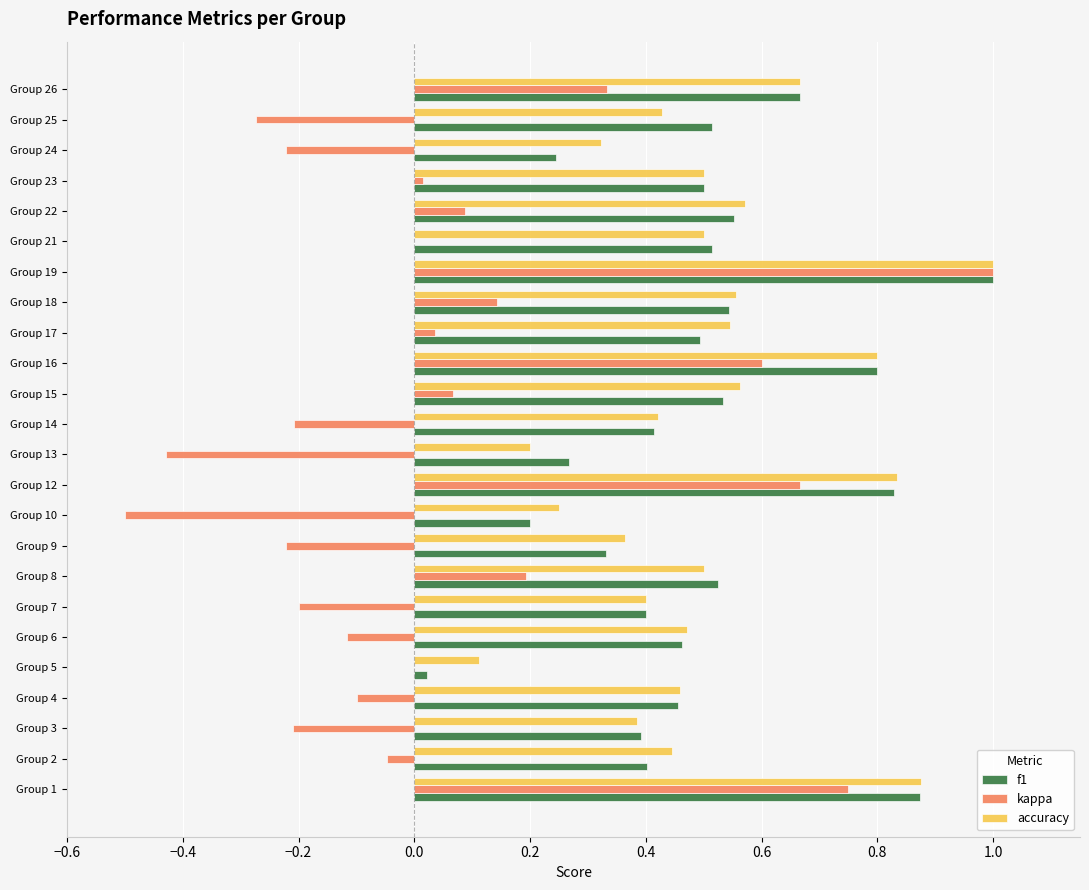

At which category does the chart reach its peak across all series?

Group 19